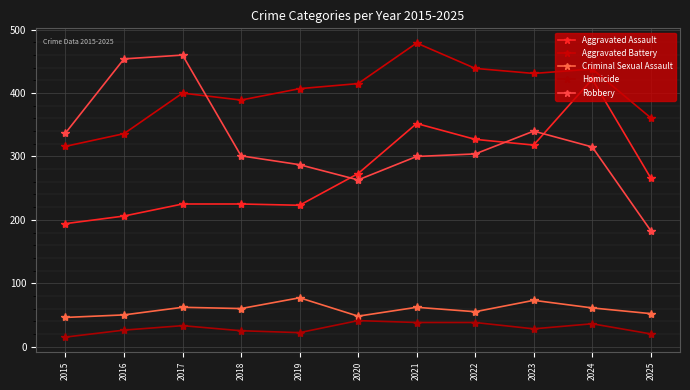

What is the difference between the second highest and minimum values in the Aggravated Assault series?

158